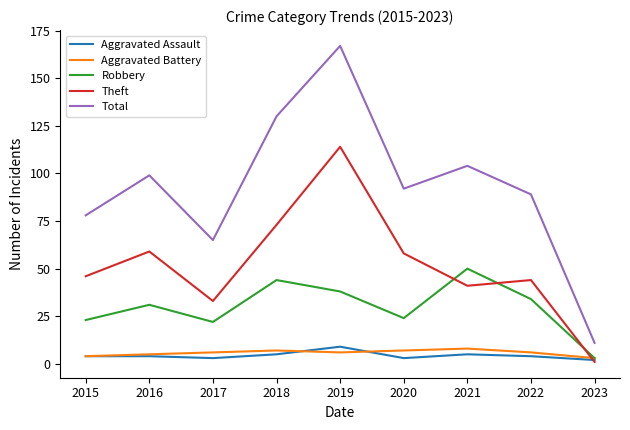

Is it true that Aggravated Battery equals 8 at 2021?

True